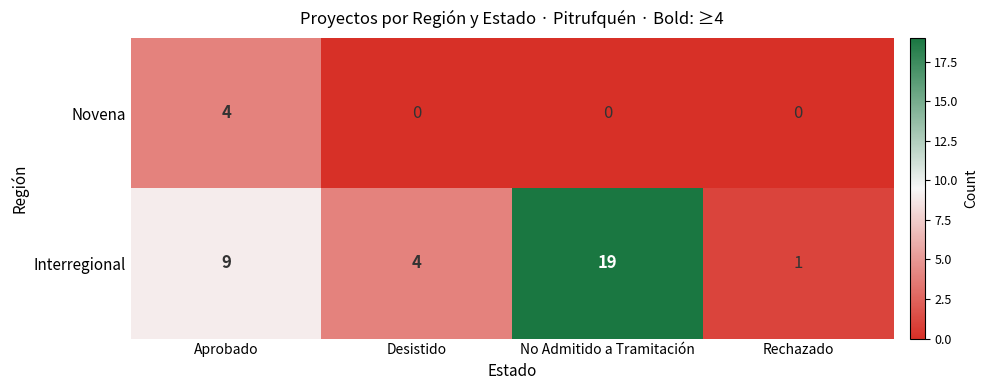

How many distinct data groups are displayed?

2